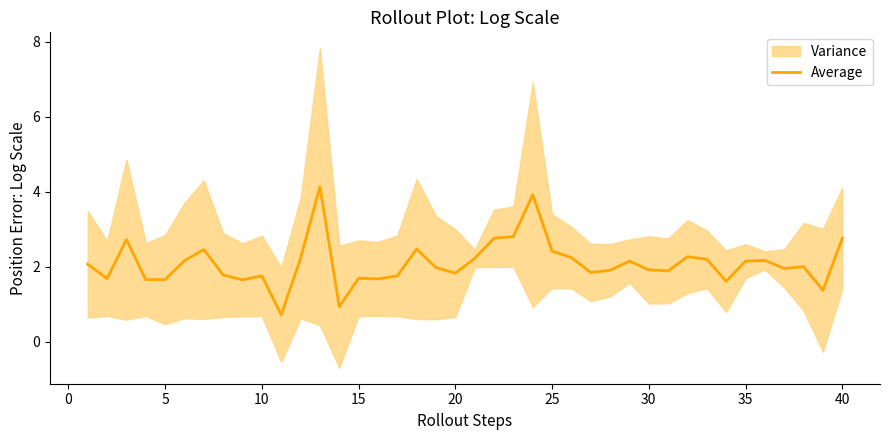

True or false: Average has a value of 1.9 at 30.

True